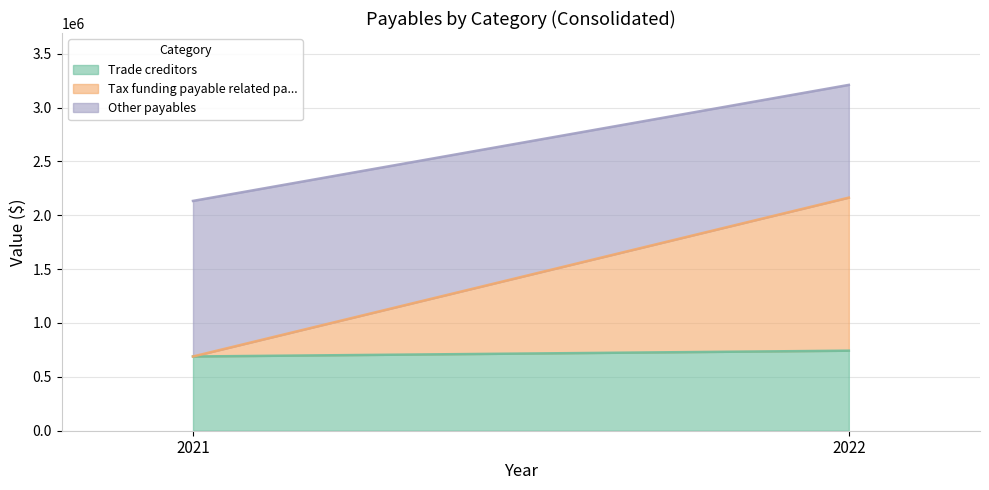

Rank the categories by Trade creditors value from highest to lowest.

2022, 2021